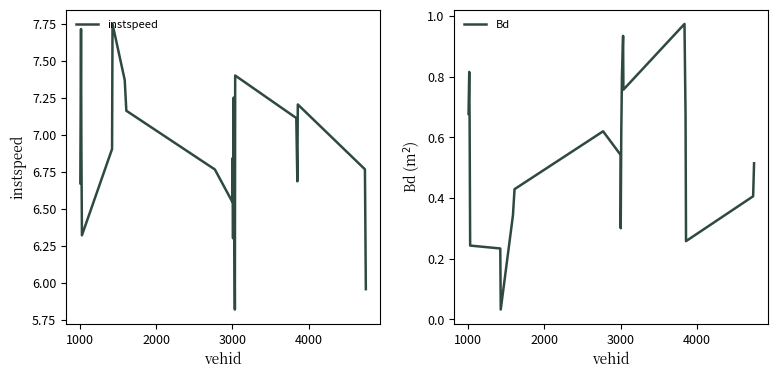

What is the difference between the second highest and second lowest values in the Bd series?

0.7